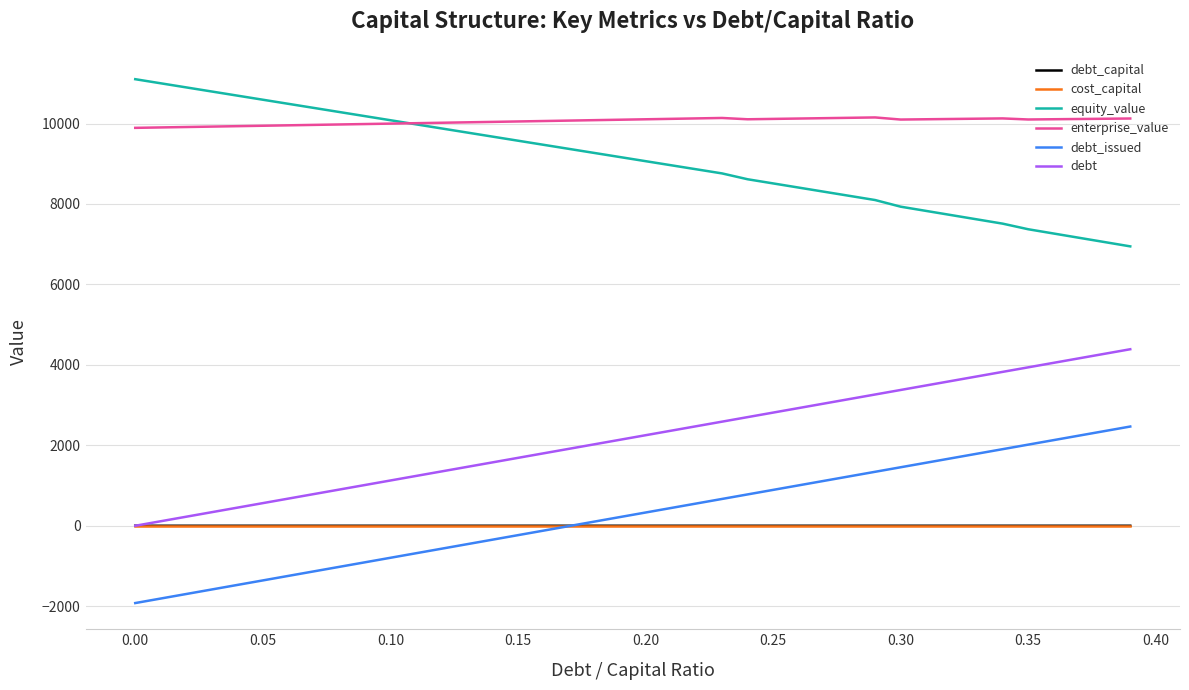

True or false: equity_value and debt_issued intersect in this chart.

False